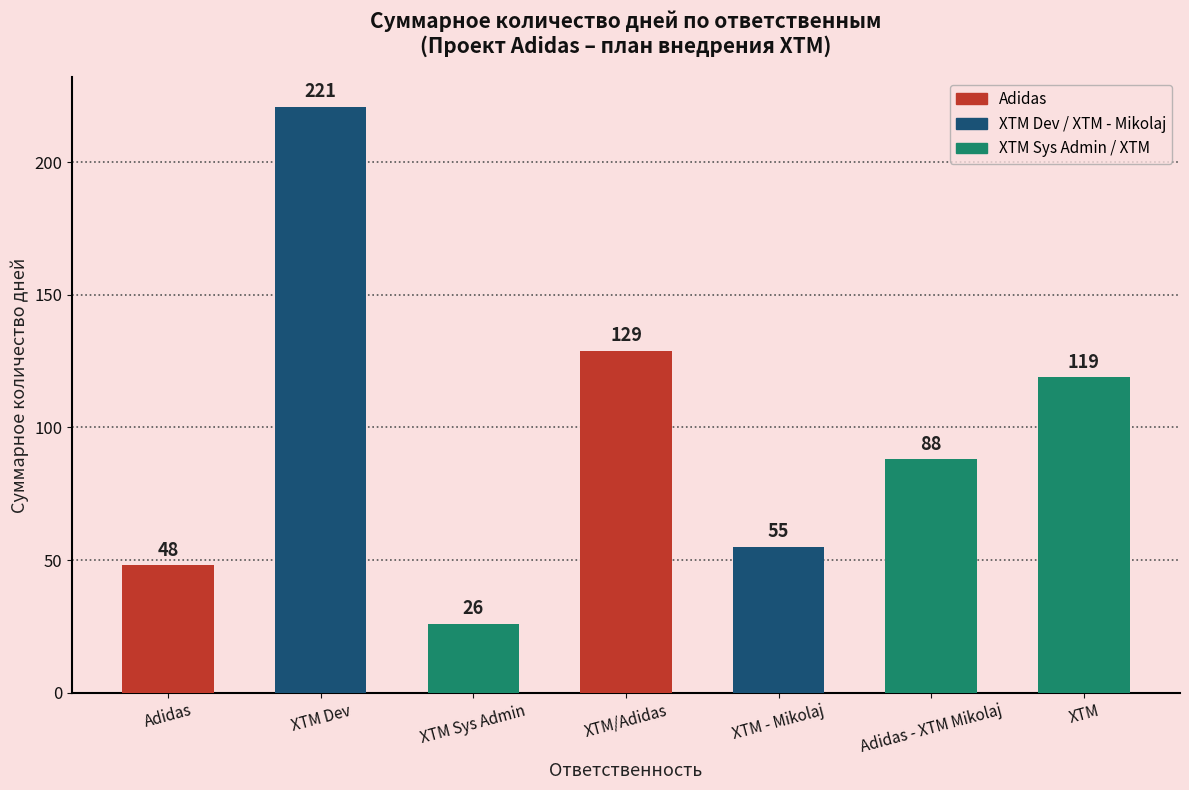

True or false: the data shows 119 at XTM.

True